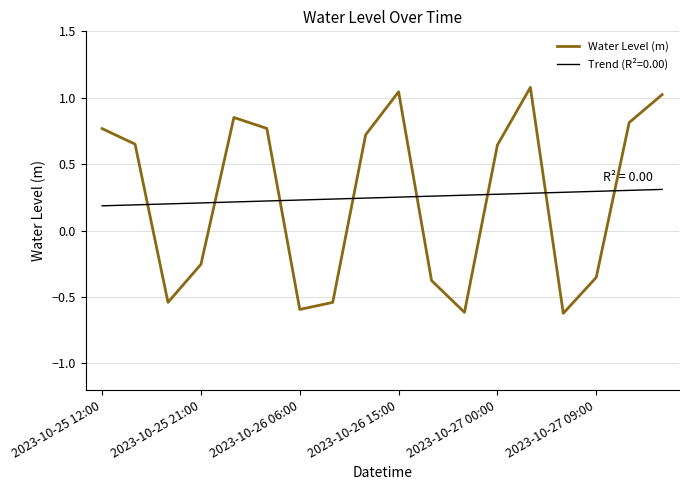

Which series has the largest range (max minus min)?

Water Level (m)